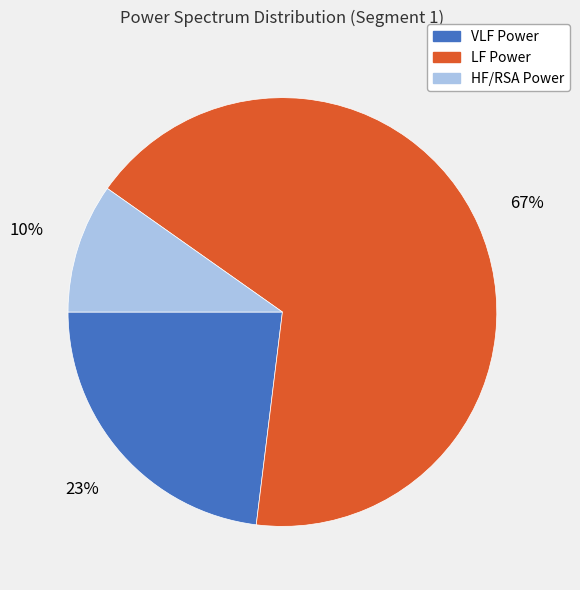

To the nearest percent, what is the combined percentage of VLF Power and LF Power?

90%